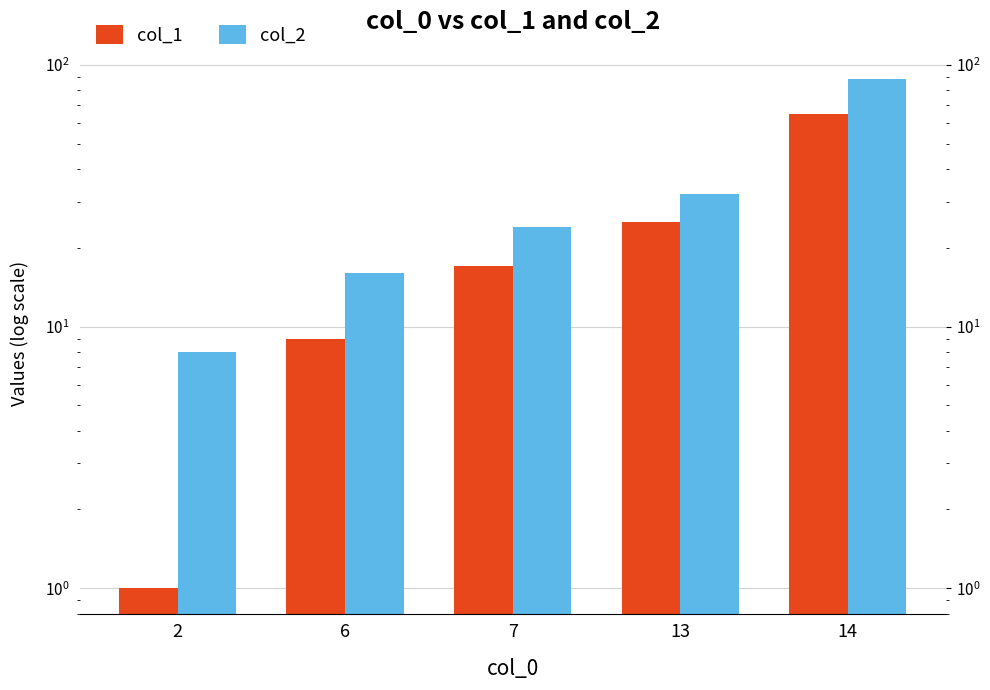

Reading left to right, what are all the values shown in this chart?

col_1: 2=1	6=9	7=17	13=25	14=65
col_2: 2=8	6=16	7=24	13=32	14=88